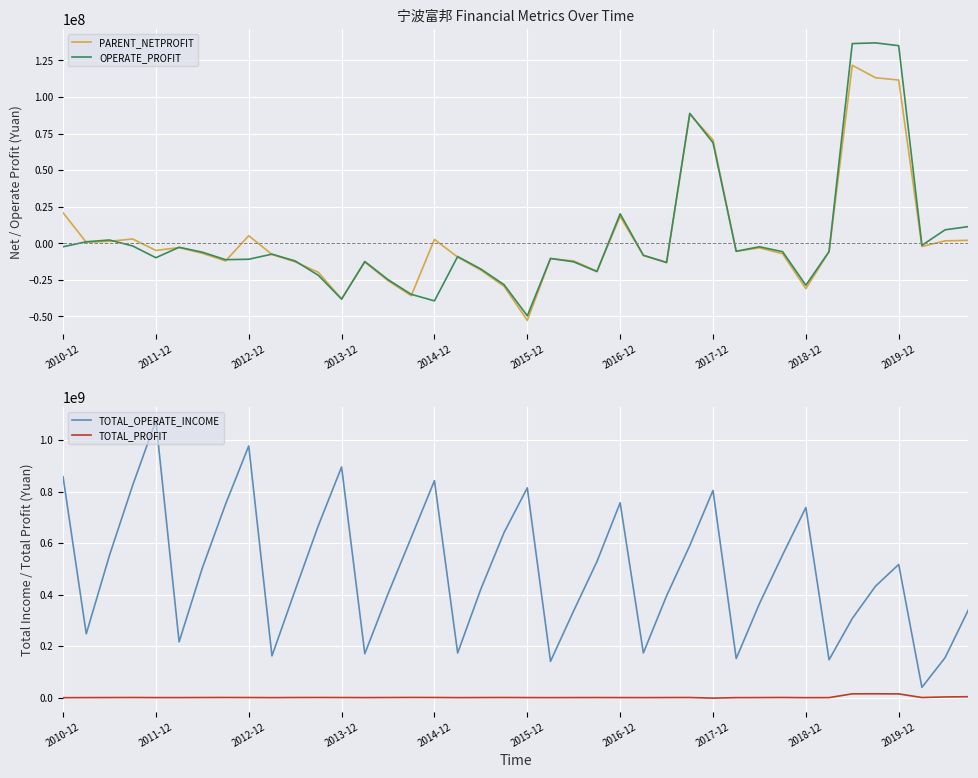

What is the lowest value of the OPERATE_PROFIT series?

-49660576.4